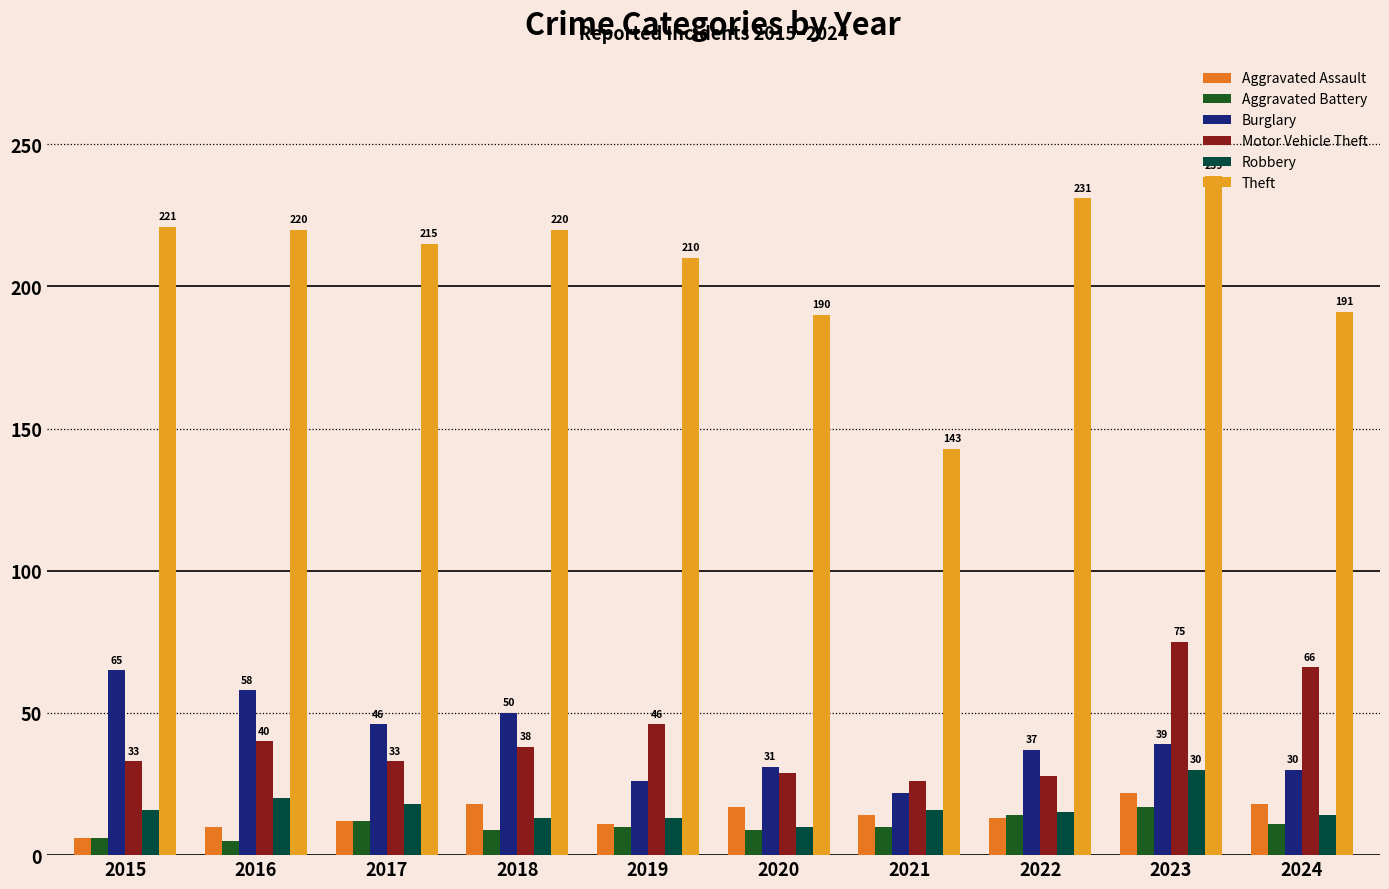

What is the difference between the highest and lowest values at 2018?

211